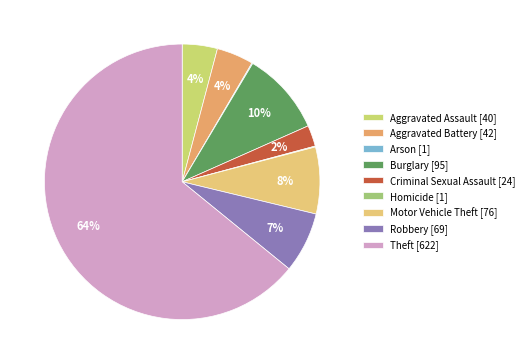

To the nearest percent, what is the average slice percentage?

11%